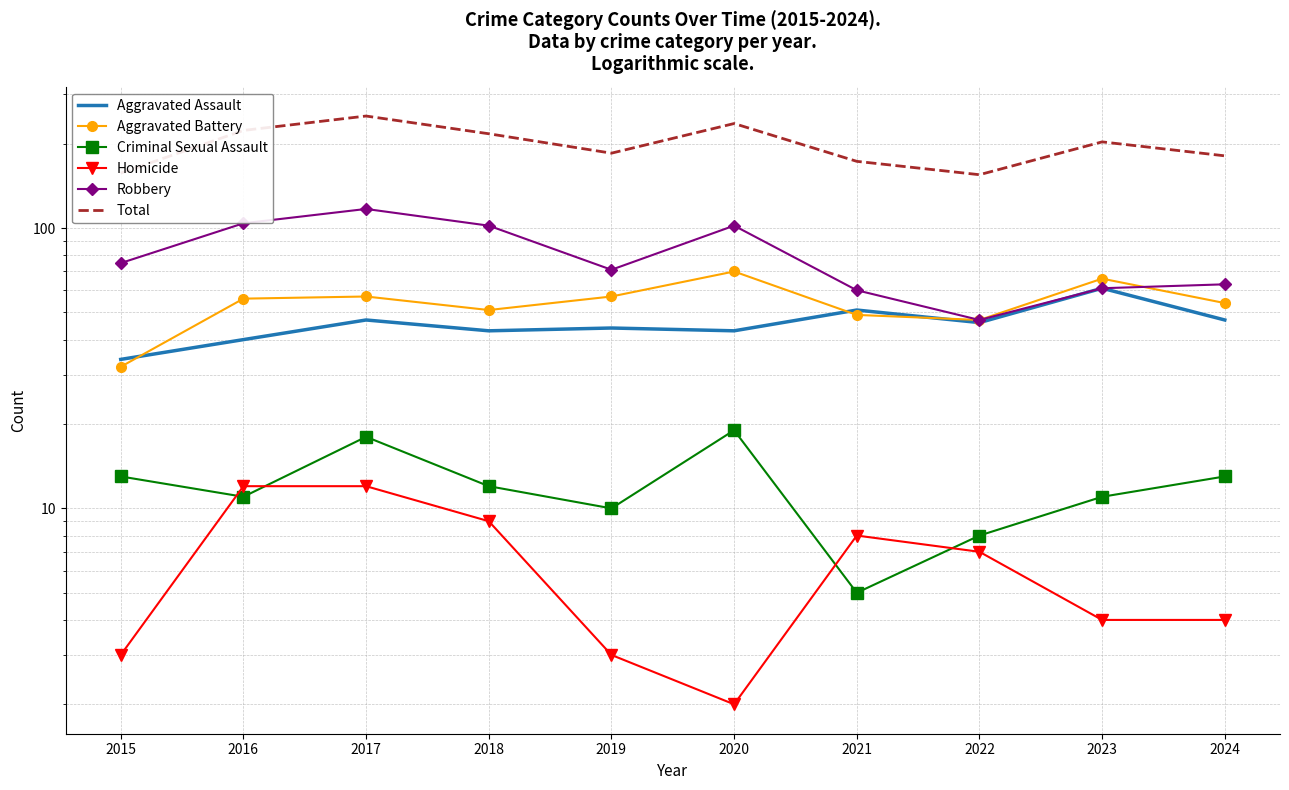

Count the number of data series in this chart.

6